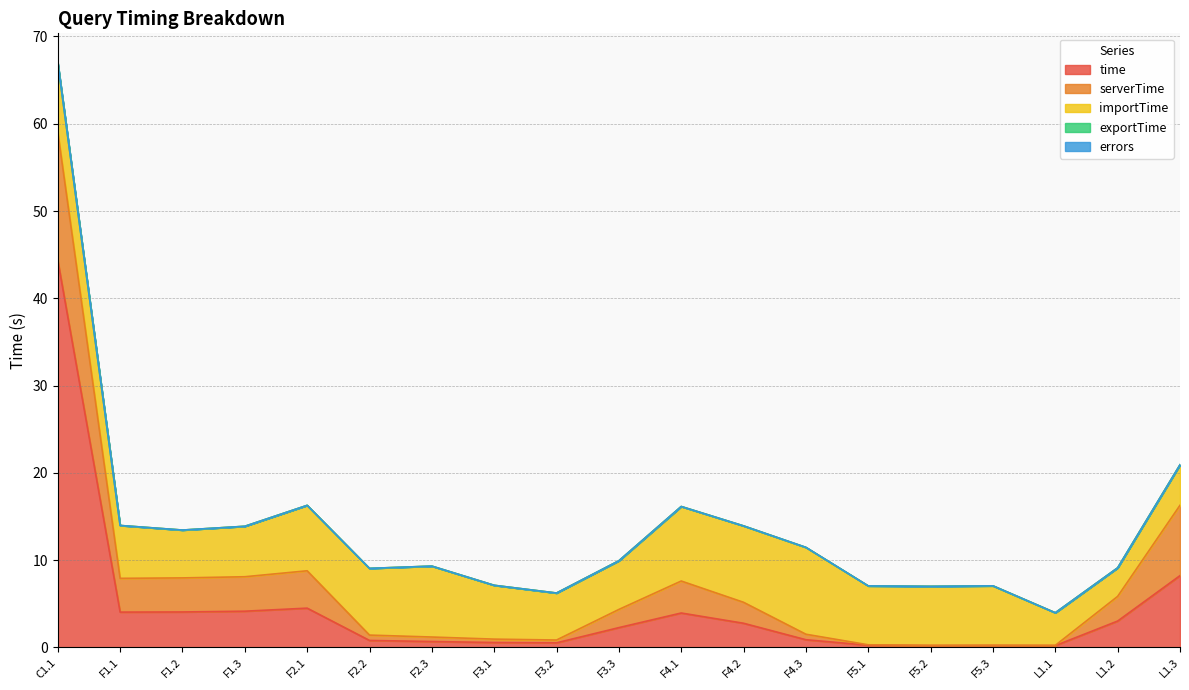

Reading left to right, extract all data points from this chart.

time: C1.1=44.3	F1.1=4.0	F1.2=4.1	F1.3=4.1	F2.1=4.5	F2.2=0.8	F2.3=0.7	F3.1=0.6	F3.2=0.5	F3.3=2.3	F4.1=3.9	F4.2=2.8	F4.3=0.9	F5.1=0.2	F5.2=0.2	F5.3=0.2	L1.1=0.2	L1.2=3.0	L1.3=8.2
serverTime: C1.1=14.7	F1.1=3.9	F1.2=3.9	F1.3=3.9	F2.1=4.3	F2.2=0.6	F2.3=0.5	F3.1=0.4	F3.2=0.3	F3.3=2.1	F4.1=3.7	F4.2=2.4	F4.3=0.6	F5.1=0.0	F5.2=0.0	F5.3=0.0	L1.1=0.0	L1.2=2.8	L1.3=8.1
importTime: C1.1=7.9	F1.1=6.1	F1.2=5.5	F1.3=5.8	F2.1=7.5	F2.2=7.6	F2.3=8.1	F3.1=6.2	F3.2=5.4	F3.3=5.6	F4.1=8.5	F4.2=8.8	F4.3=9.9	F5.1=6.7	F5.2=6.8	F5.3=6.8	L1.1=3.7	L1.2=3.3	L1.3=4.6
exportTime: C1.1=0.1	F1.1=0.0	F1.2=0.0	F1.3=0.0	F2.1=0.0	F2.2=0.0	F2.3=0.0	F3.1=0.0	F3.2=0.0	F3.3=0.0	F4.1=0.0	F4.2=0.0	F4.3=0.0	F5.1=0.0	F5.2=0.0	F5.3=0.0	L1.1=0.0	L1.2=0.0	L1.3=0.0
errors: C1.1=0.0	F1.1=0.0	F1.2=0.0	F1.3=0.0	F2.1=0.0	F2.2=0.0	F2.3=0.0	F3.1=0.0	F3.2=0.0	F3.3=0.0	F4.1=0.0	F4.2=0.0	F4.3=0.0	F5.1=0.0	F5.2=0.0	F5.3=0.0	L1.1=0.0	L1.2=0.0	L1.3=0.0